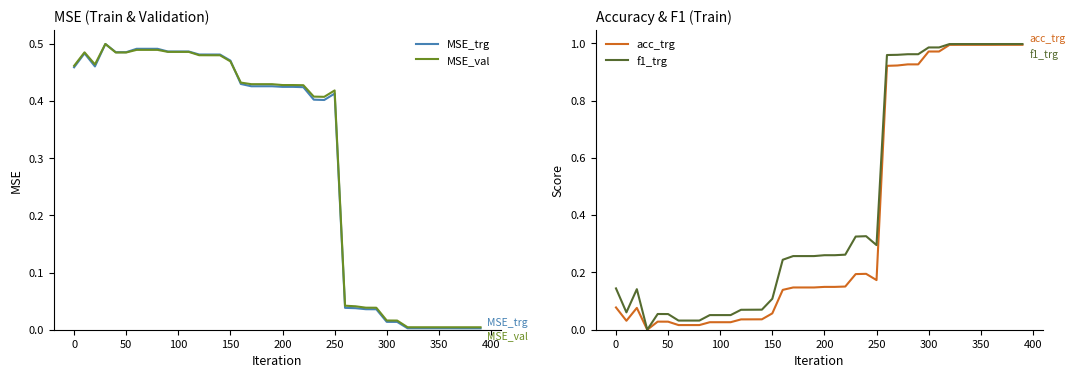

Which series ends up on top after the final intersection of MSE_val and f1_trg?

f1_trg